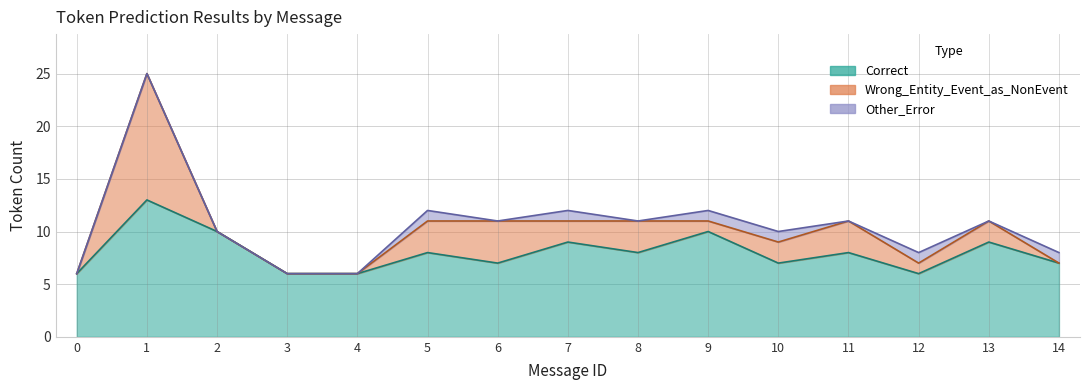

Is the value of Correct at 1 greater than the value of Other_Error at 1?

Yes